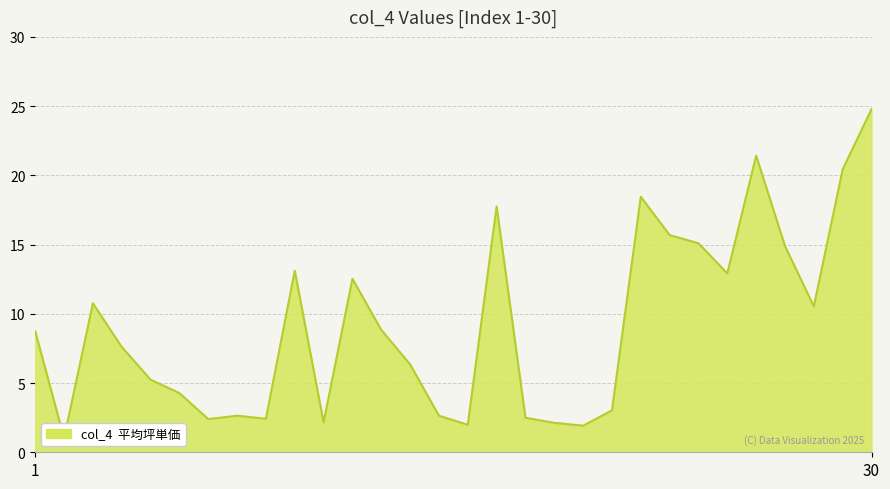

Reading left to right, transcribe all the data shown in this chart.

8.7	1.0	10.8	7.6	5.2	4.3	2.4	2.6	2.4	13.1	2.2	12.5	8.8	6.4	2.6	2.0	17.8	2.5	2.1	1.9	3.0	18.5	15.7	15.1	12.9	21.4	14.9	10.5	20.4	24.8